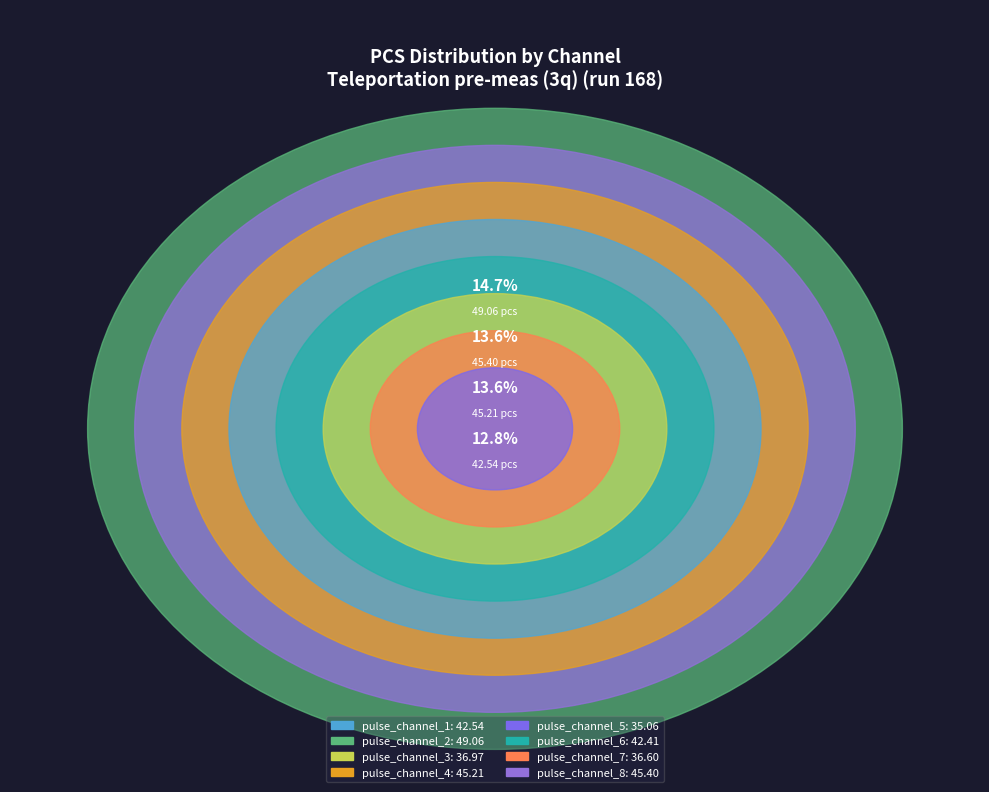

Do pulse_channel_8 and pulse_channel_2 together represent more than half of the pie?

No